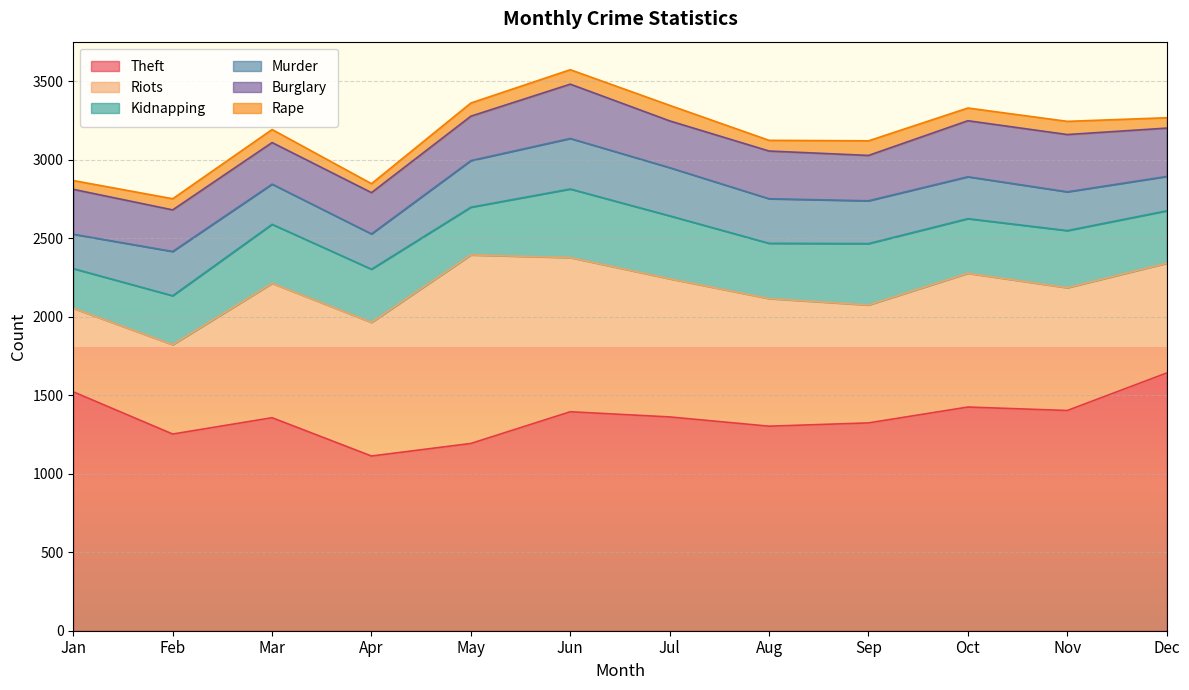

Which series has the largest range (max minus min)?

Riots